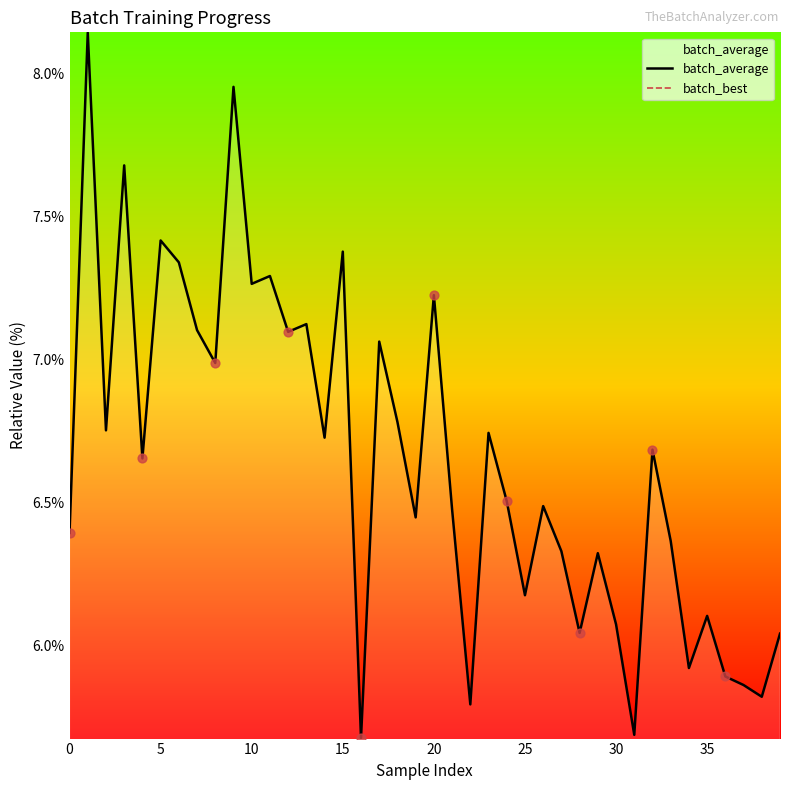

Which series has the largest total across all categories?

batch_average